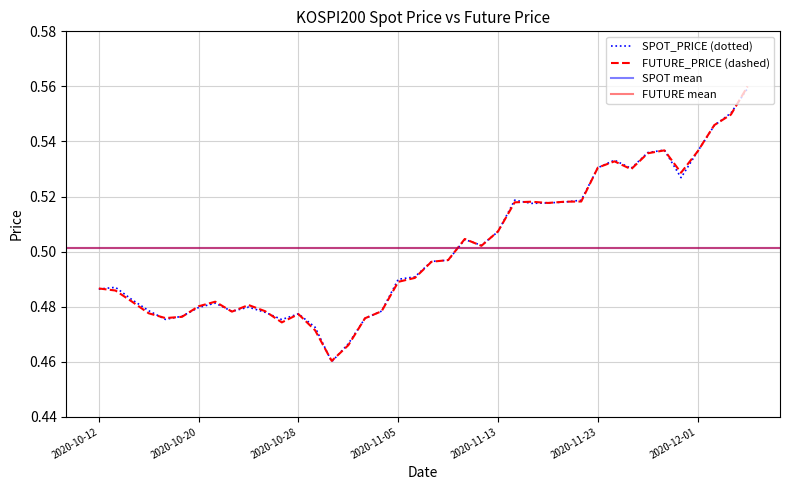

At which label does SPOT_PRICE reach its minimum?

2020-10-30